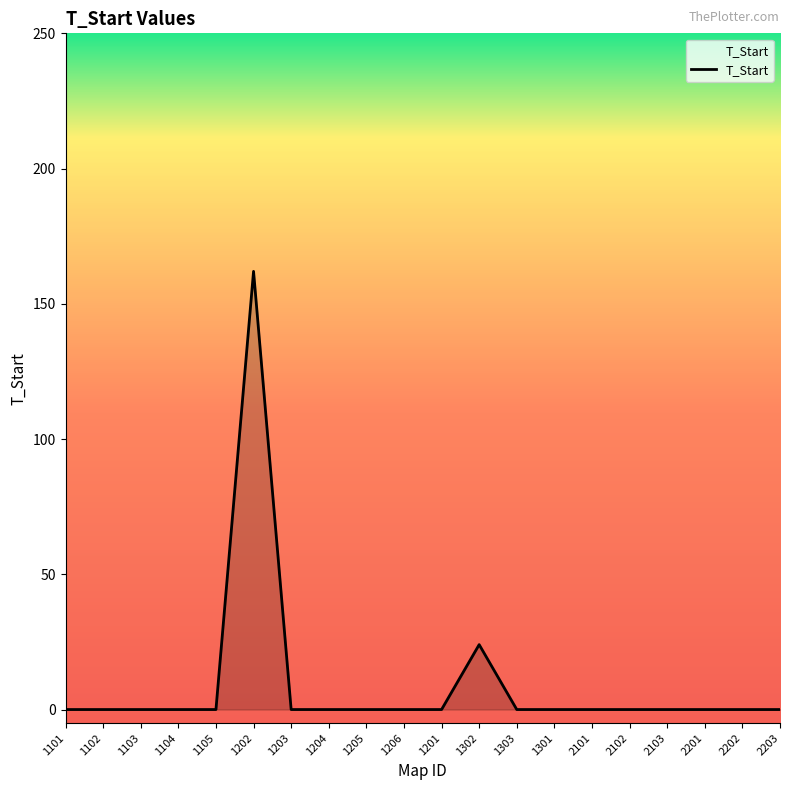

At which label is the value closest to 81?

1302